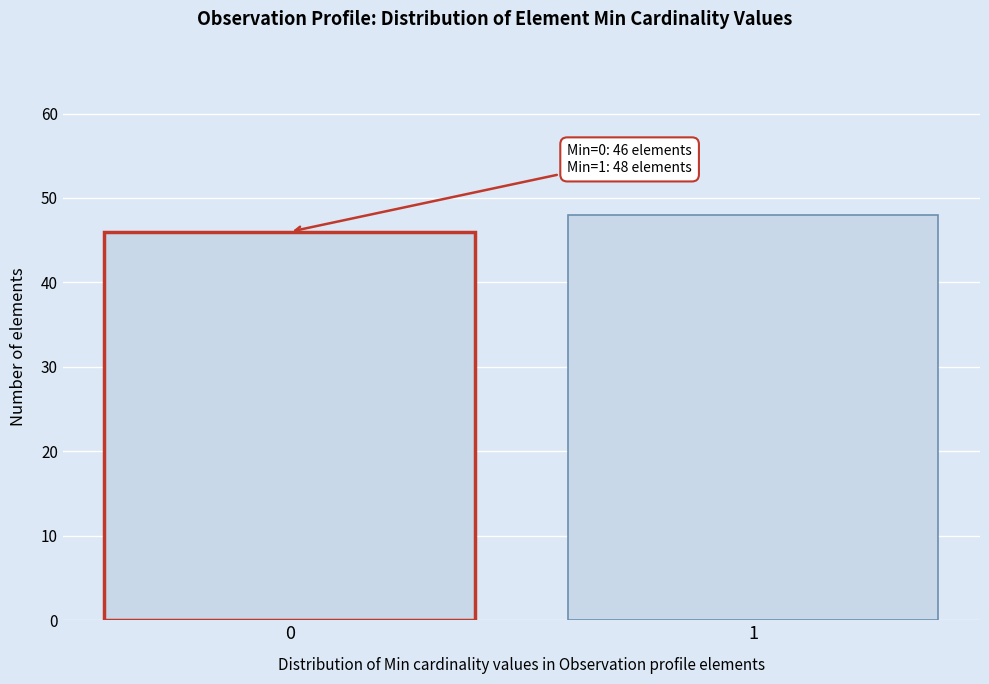

Reading left to right, transcribe all the data shown in this chart.

46	48